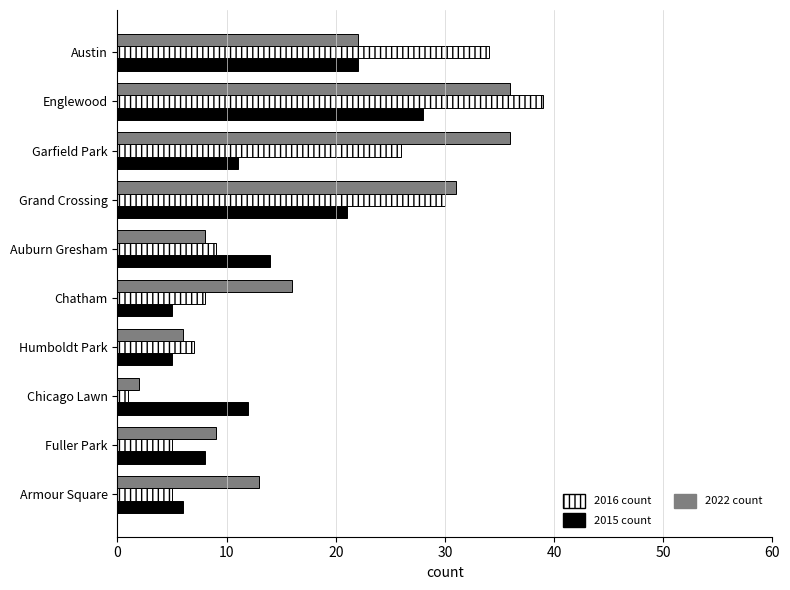

At which category is the sum across all series the highest?

Englewood